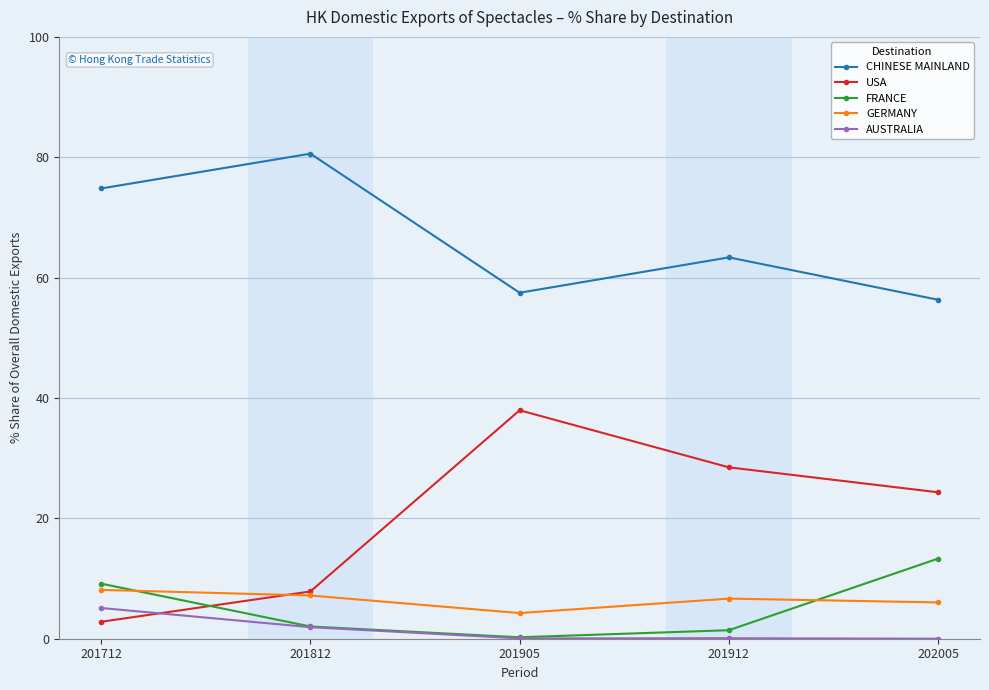

Which series has the widest spread of values?

USA